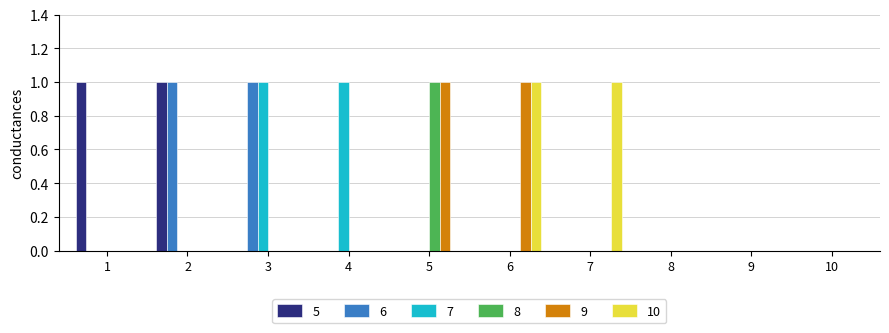

Reading left to right, transcribe all the data shown in this chart.

5: 1	1	0	0	0	0	0	0	0	0
6: 0	1	1	0	0	0	0	0	0	0
7: 0	0	1	1	0	0	0	0	0	0
8: 0	0	0	0	1	0	0	0	0	0
9: 0	0	0	0	1	1	0	0	0	0
10: 0	0	0	0	0	1	1	0	0	0